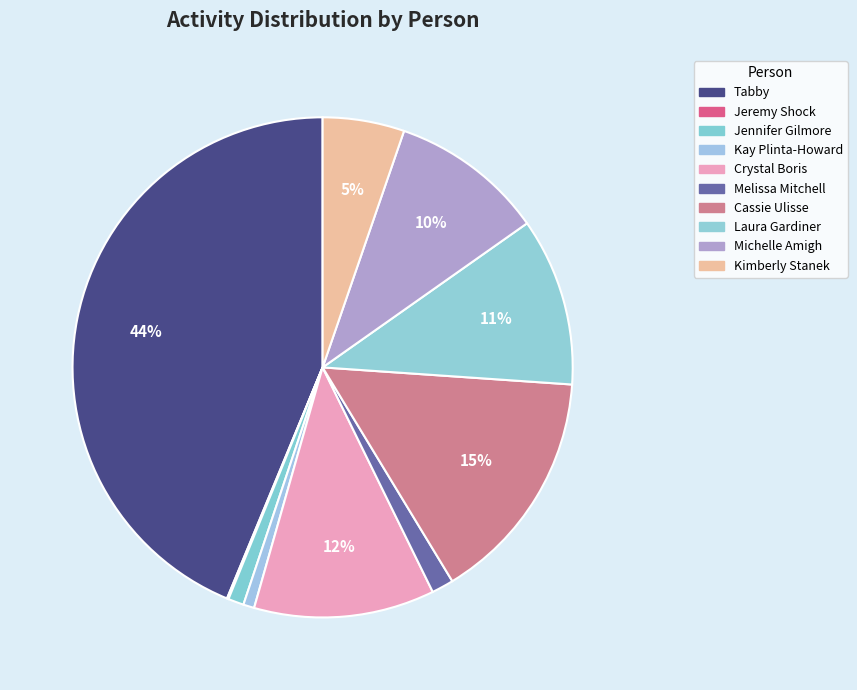

How much of the chart is everything except Laura Gardiner?

89.1%